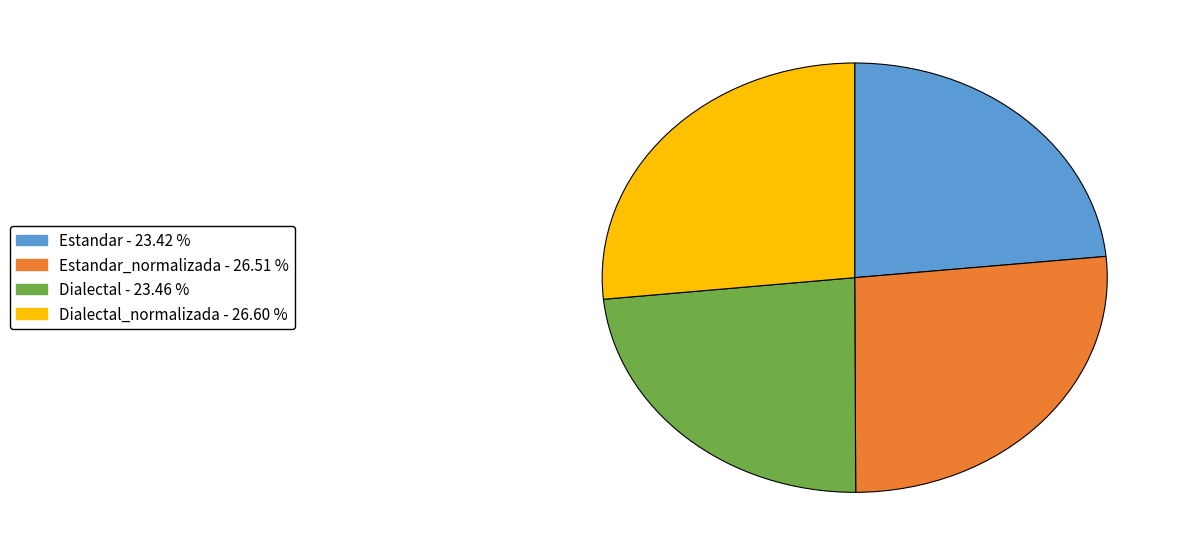

Is there any slice that represents more than half of the pie?

No